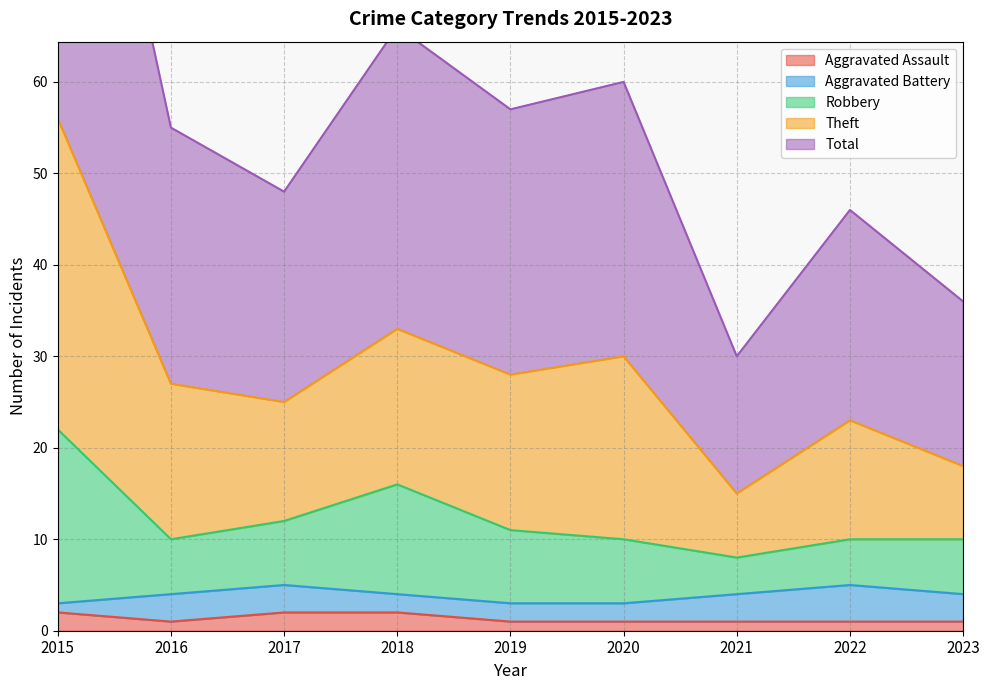

True or false: Total and Aggravated Assault cross at least once.

False